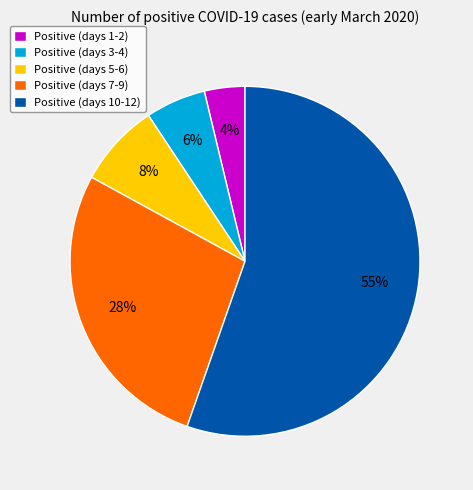

Combined, do Positive (days 10-12) and Positive (days 5-6) account for over 50%?

Yes